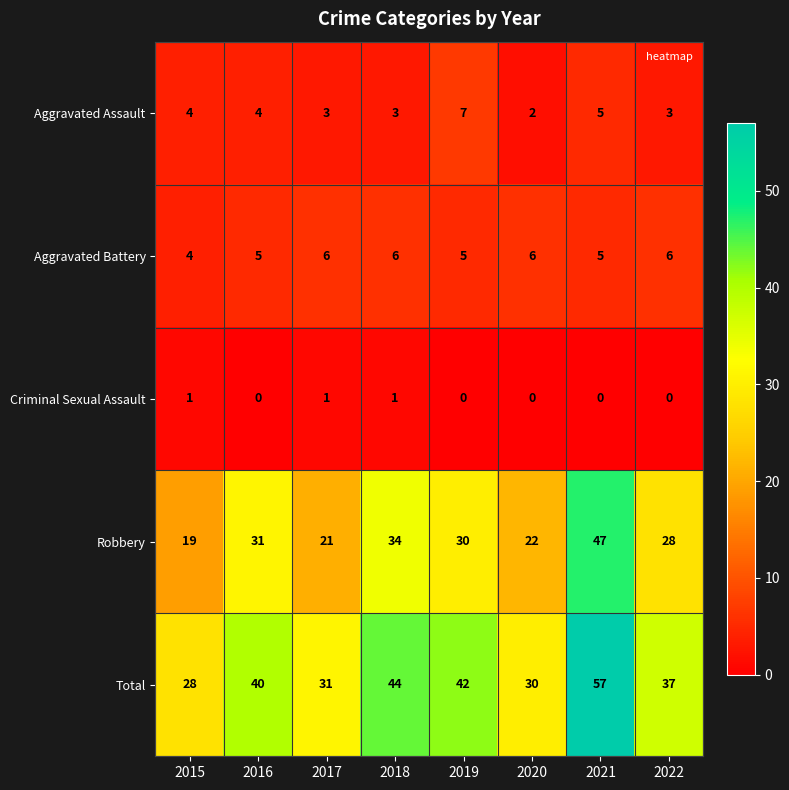

What is the approximate value of Aggravated Assault at 2015?

4